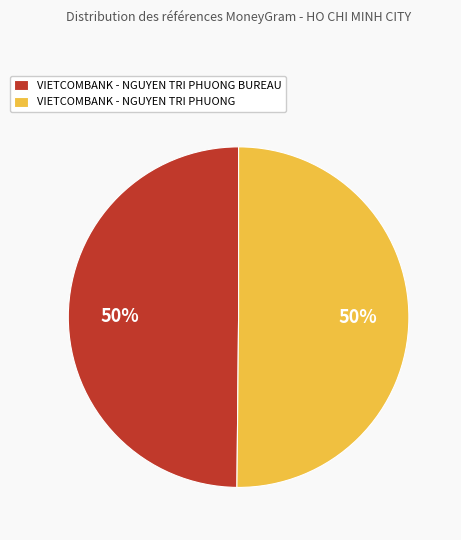

Is the sum of VIETCOMBANK - NGUYEN TRI PHUONG and VIETCOMBANK - NGUYEN TRI PHUONG BUREAU greater than half?

Yes